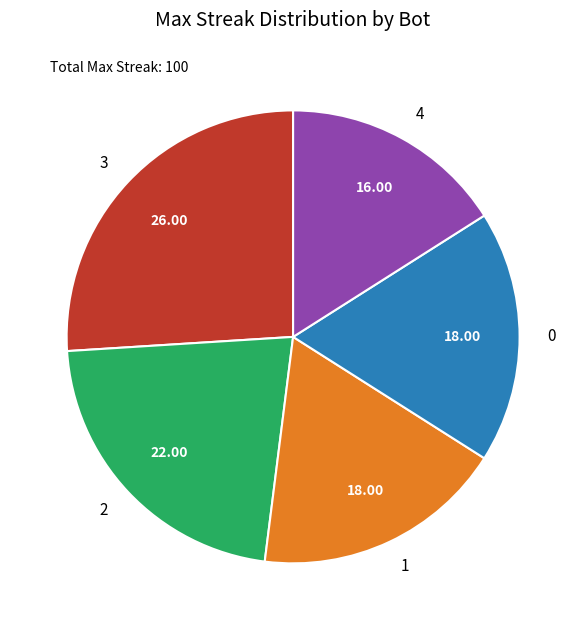

Does 2 account for over 50% of the chart?

No